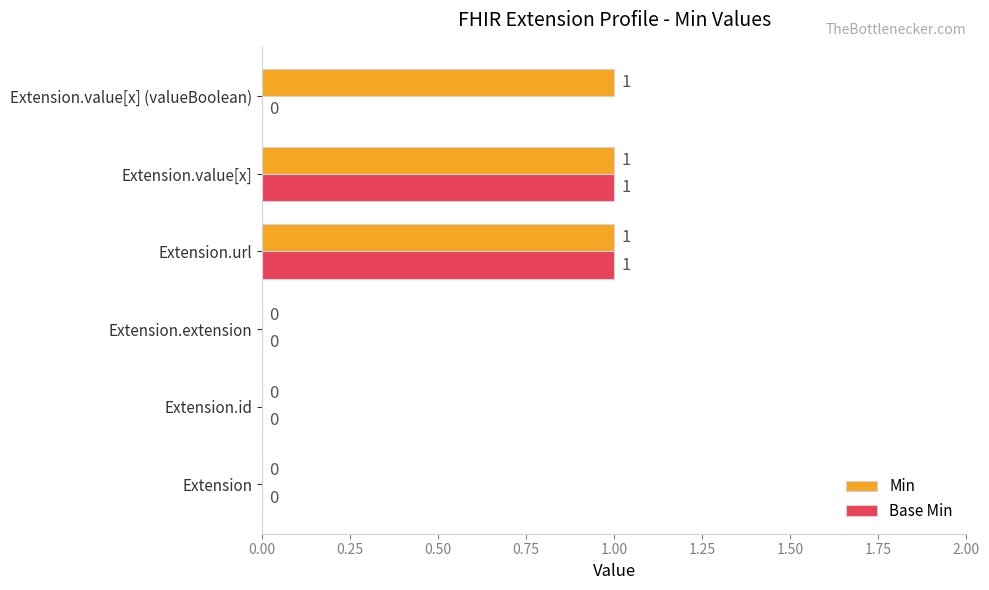

The value of Base Min at Extension.value[x] (valueBoolean) is 0. True or false?

True